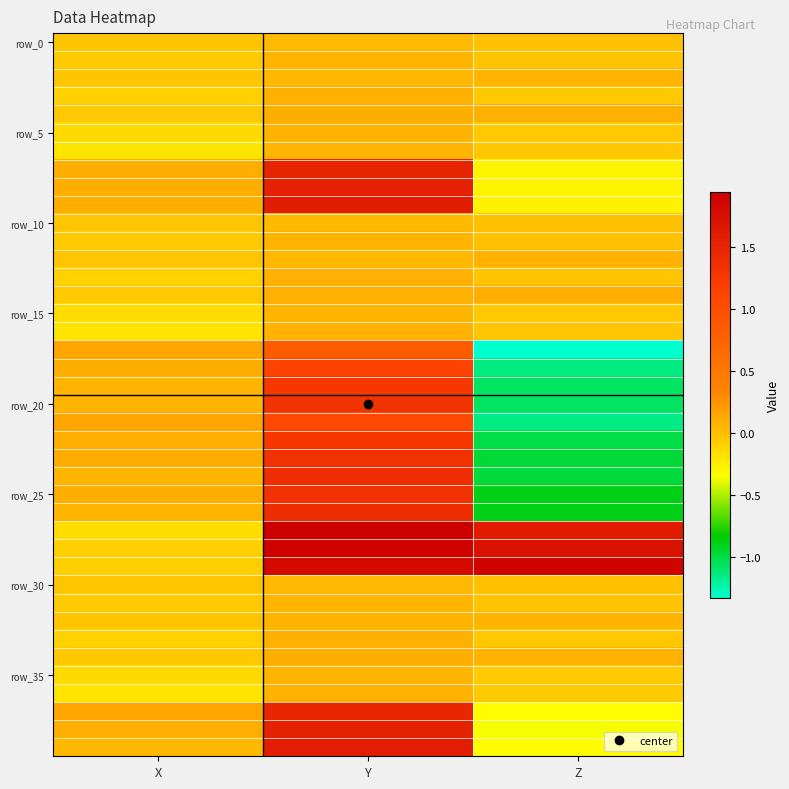

Which series has the widest spread of values?

row_20